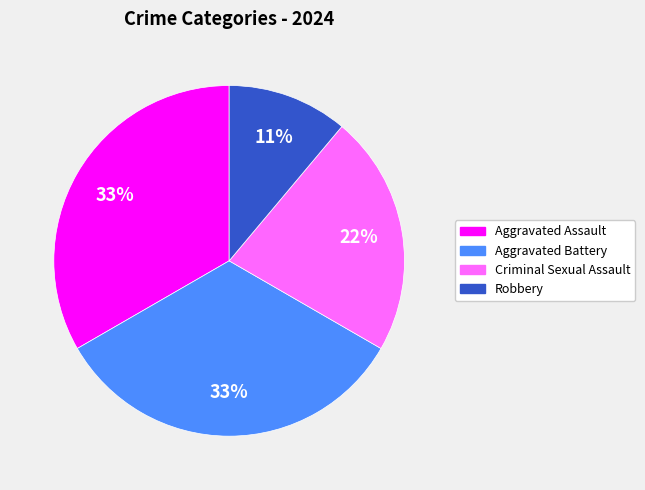

To the nearest percent, what is the combined percentage of Criminal Sexual Assault and Aggravated Battery?

56%